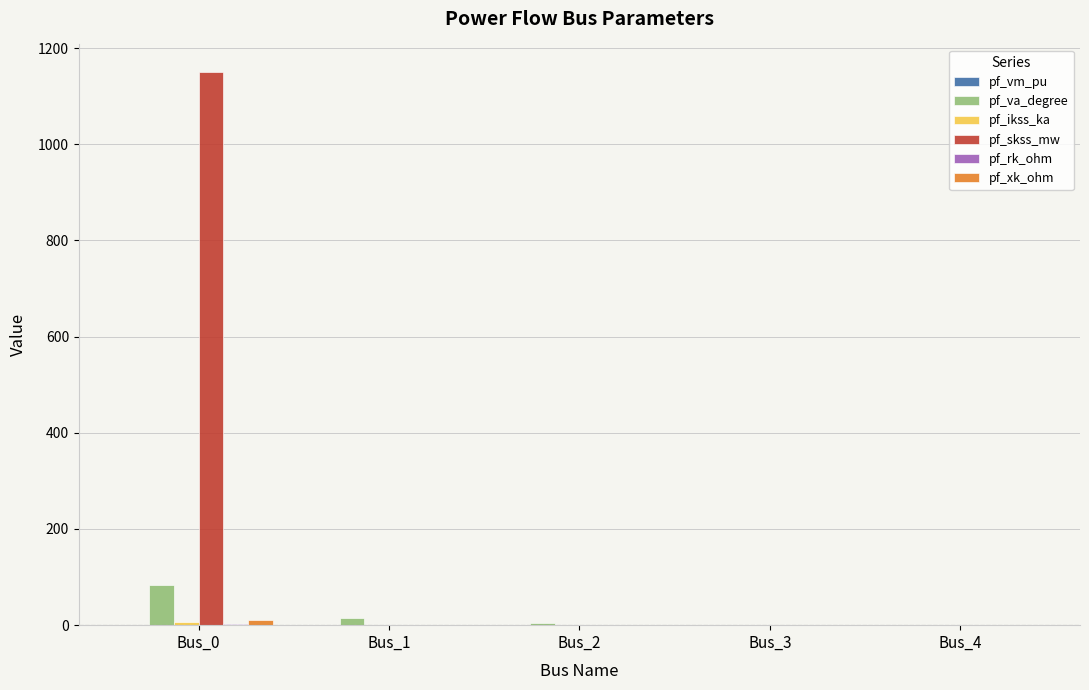

Which series has the widest spread of values?

pf_skss_mw